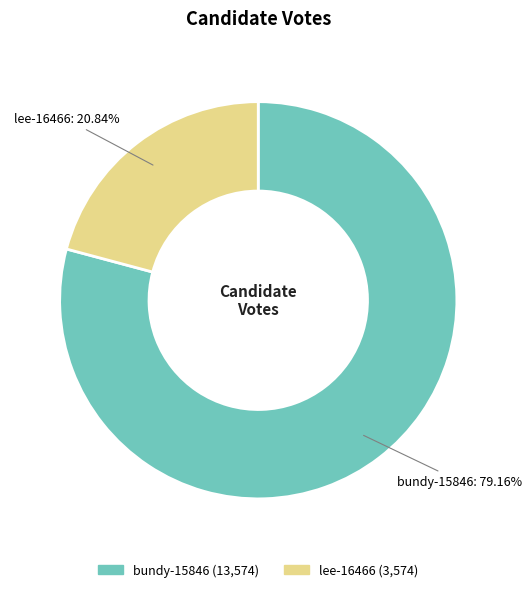

To the nearest percent, what is the difference between the largest and smallest slice percentages?

58%